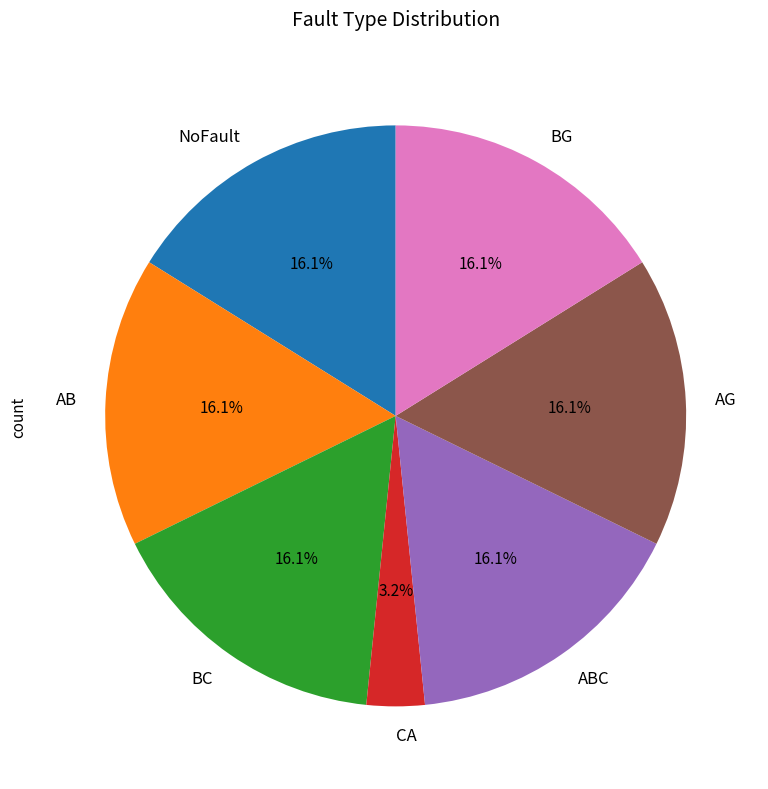

The ABC slice represents 16% of the pie. True or false?

True